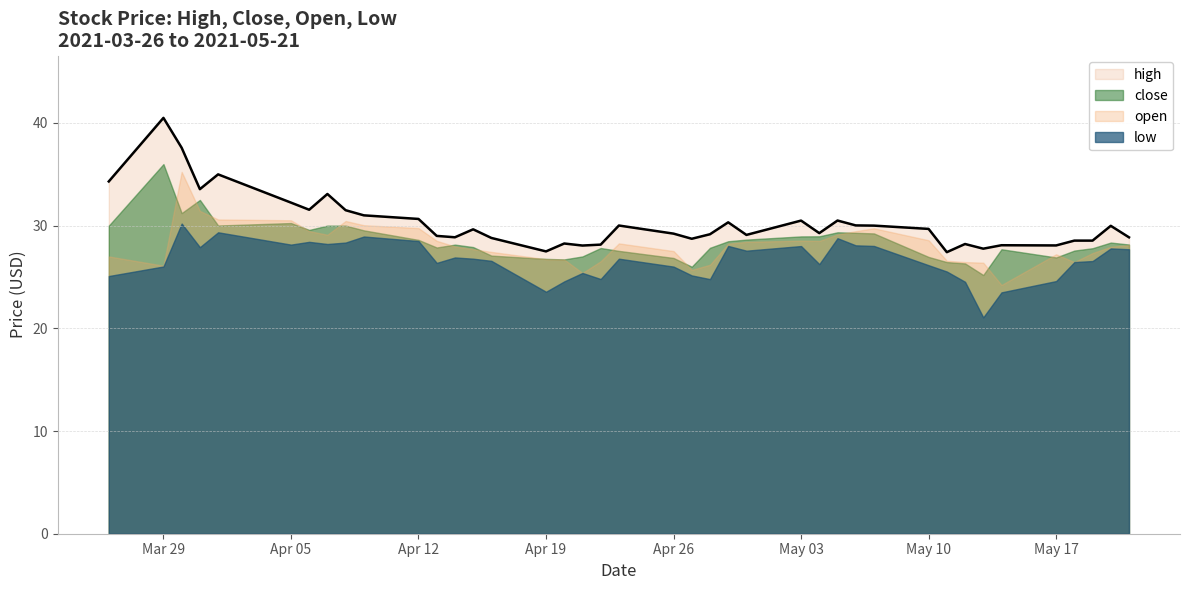

Where is the first local minimum for close?

2021-03-30